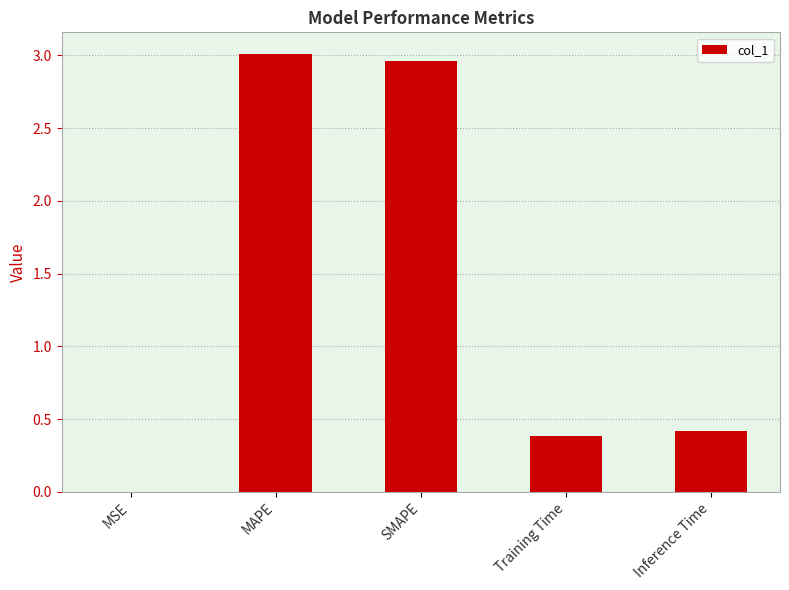

What is the sum of the values at Inference Time and Training Time?

0.8